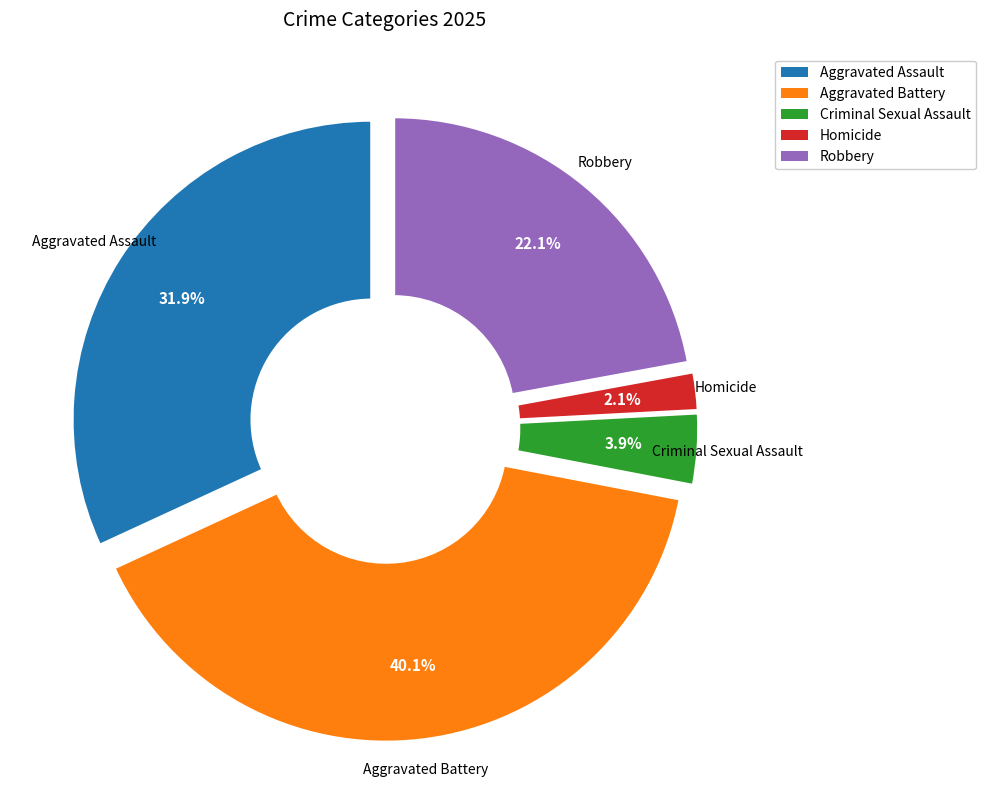

What percentage is the Aggravated Assault slice, to the nearest percent?

32%